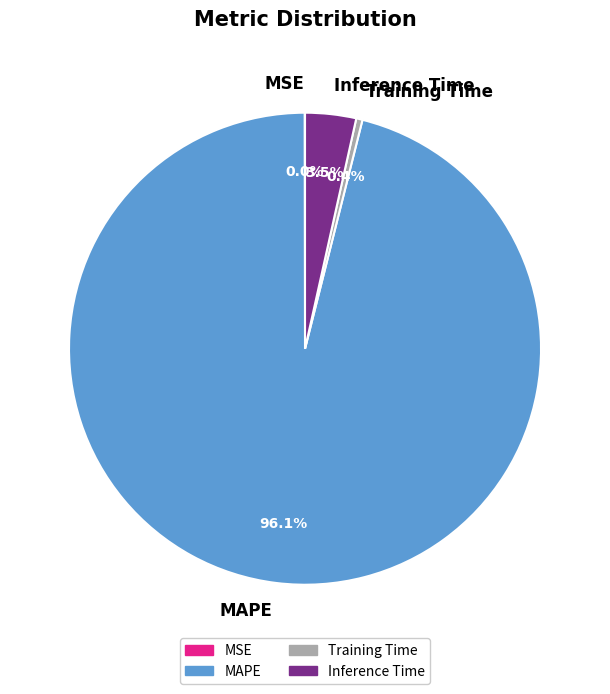

What is the largest slice in the pie chart?

MAPE